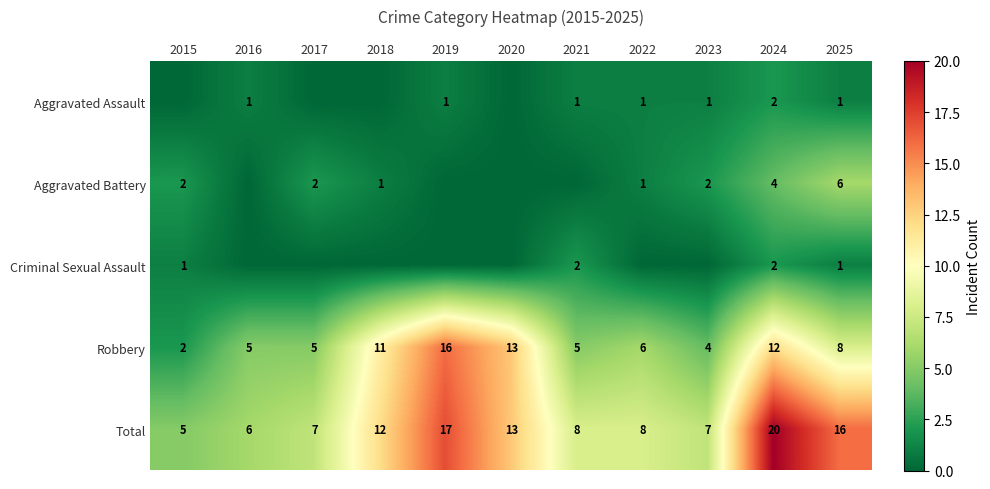

Is the value of Total at 2025 greater than the value of Aggravated Battery at 2017?

Yes